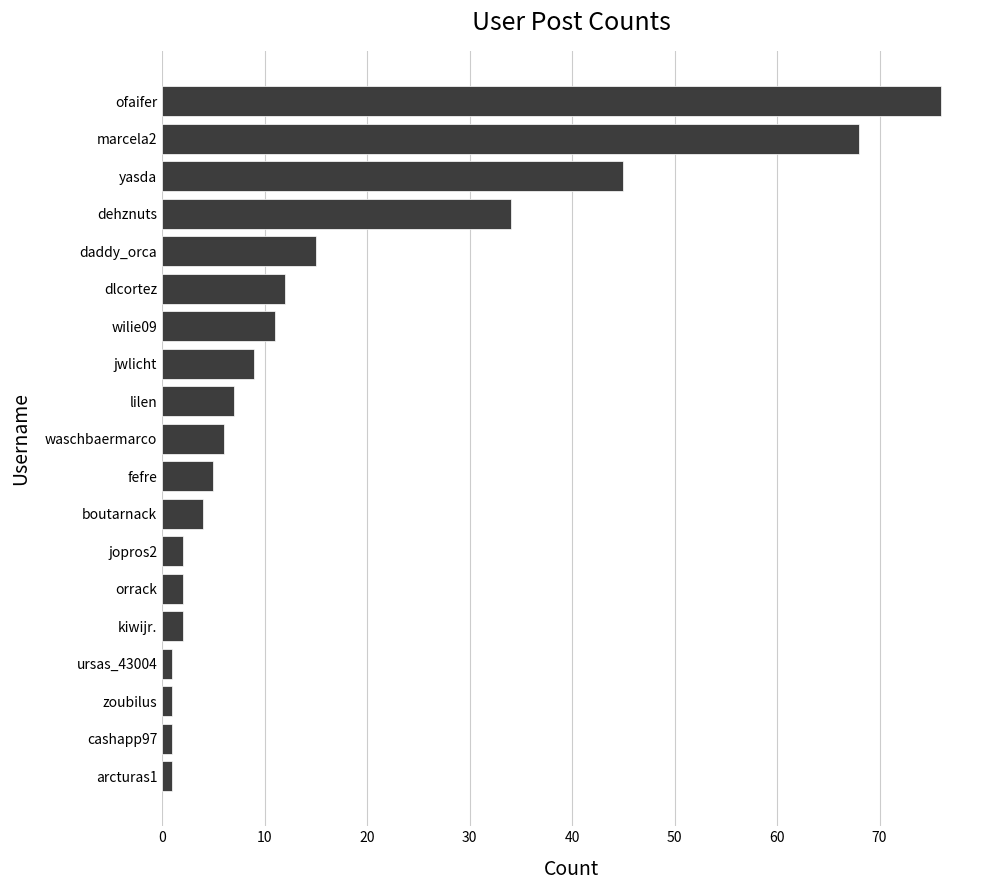

What is the ratio of the value at kiwijr. to the value at boutarnack?

0.5